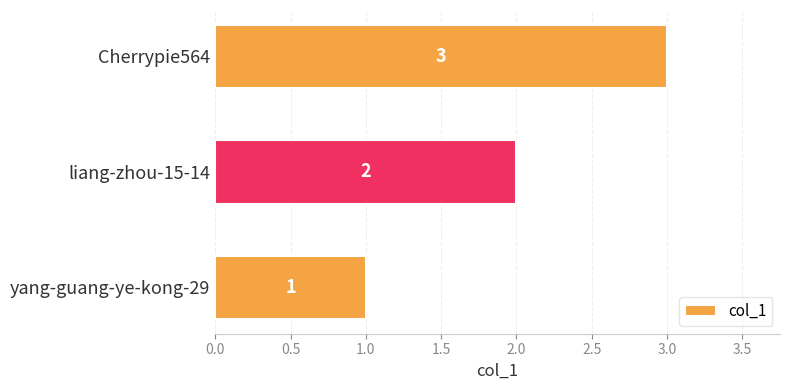

The chart shows a value of 1 at Cherrypie564. True or false?

False